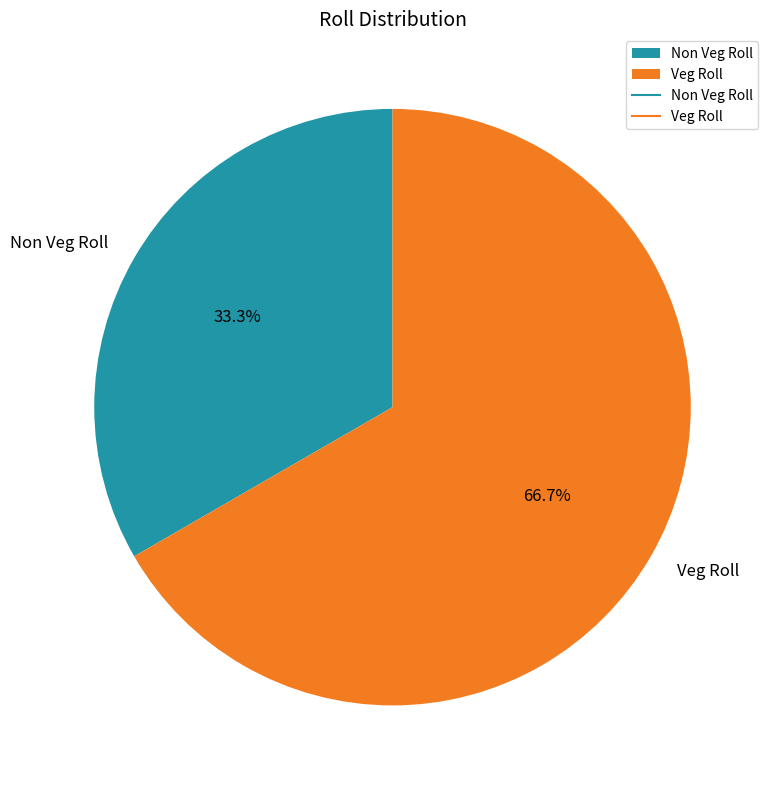

Is it true that Non Veg Roll is 33% of the pie?

True